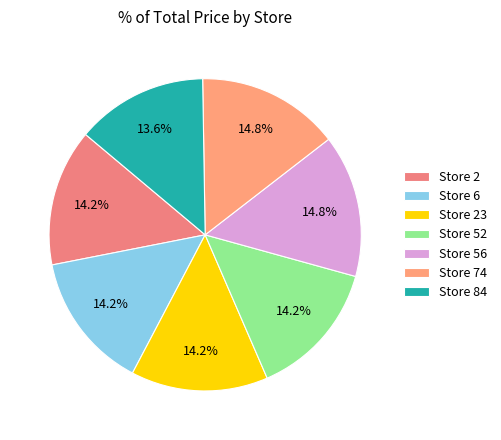

Does Store 56 represent more than half of the total?

No